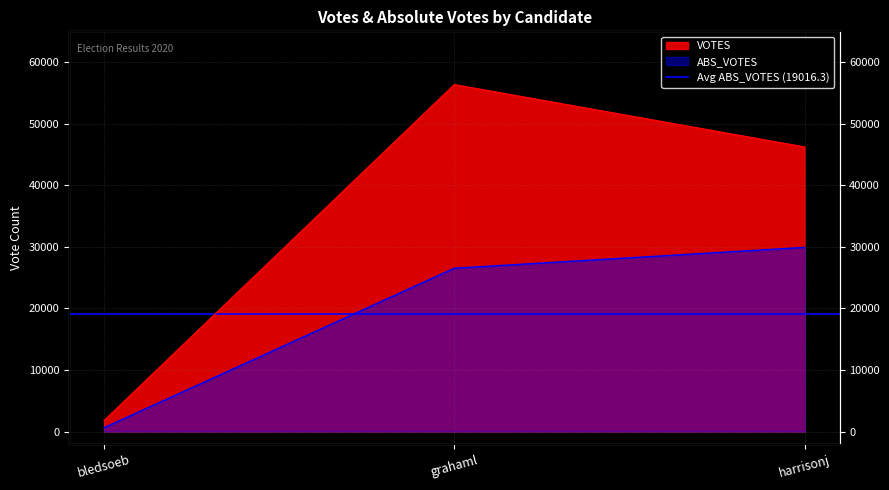

Count the ABS_VOTES values in the range 621 to 29906.

3